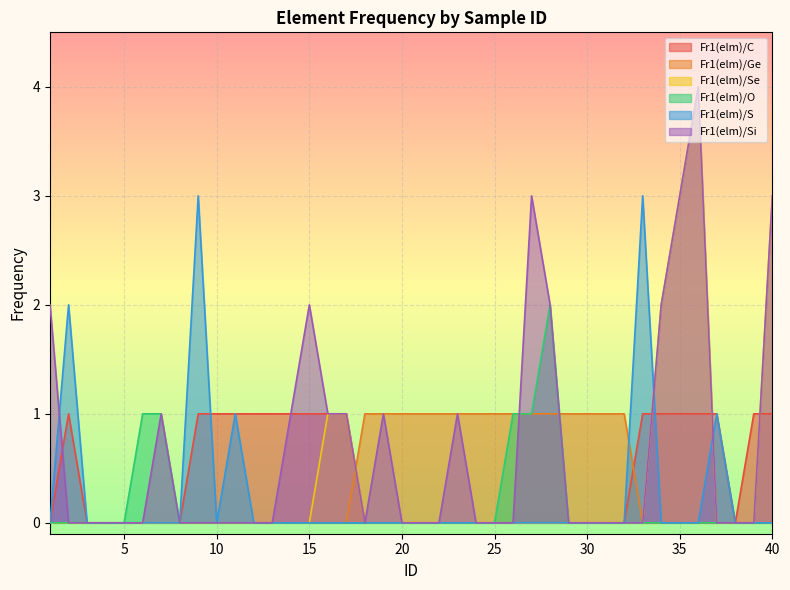

Rank the series at 10 from lowest to highest value.

Fr1(elm)/Ge, Fr1(elm)/Se, Fr1(elm)/O, Fr1(elm)/S, Fr1(elm)/Si, Fr1(elm)/C